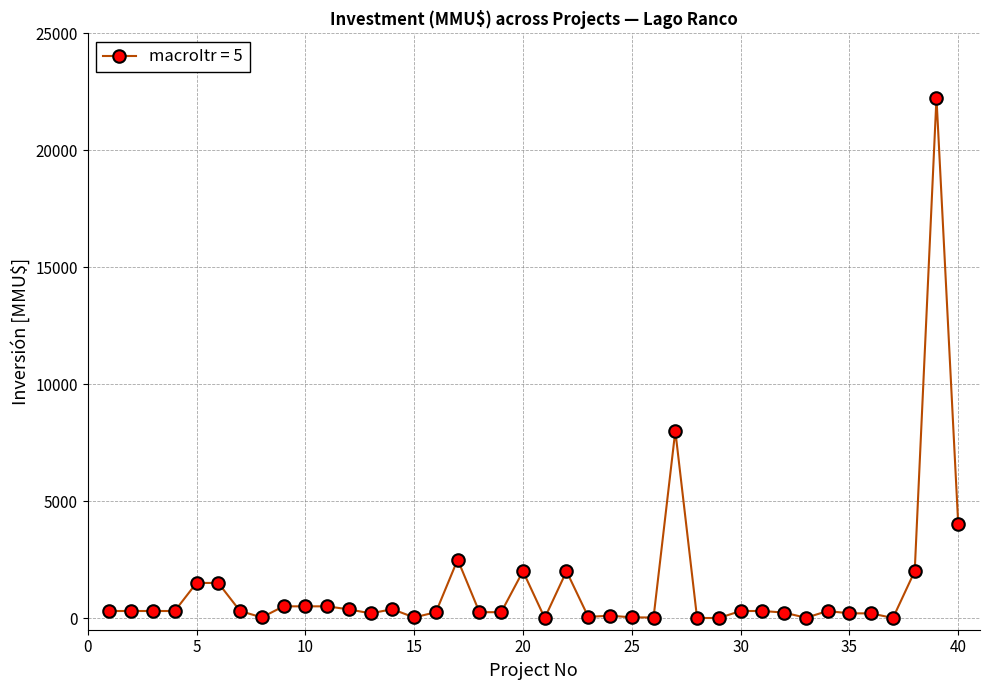

What is the greatest value displayed?

22250